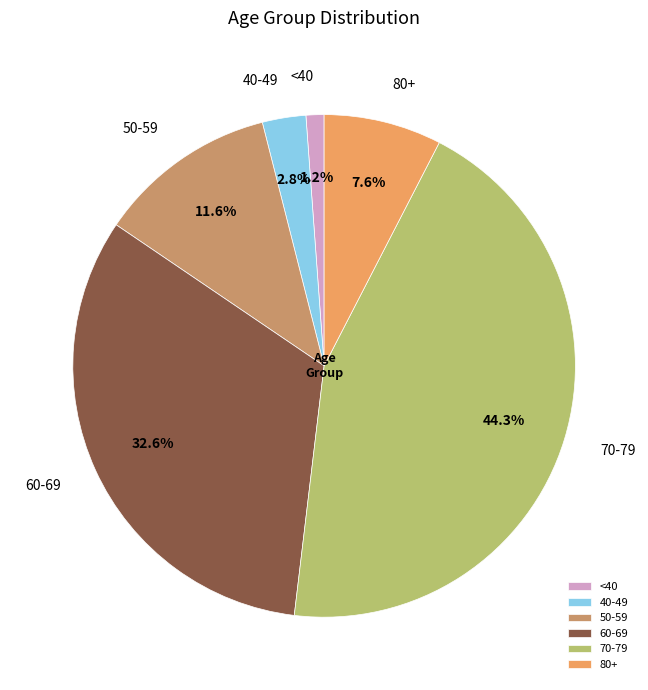

Which slice is the largest?

70-79